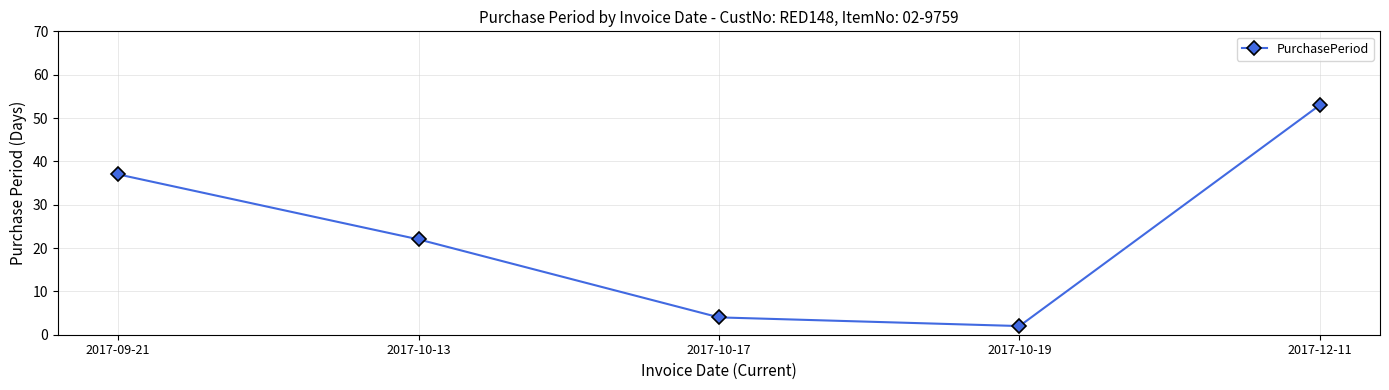

What is the ratio of the value at 2017-10-17 to the value at 2017-10-19?

2.0